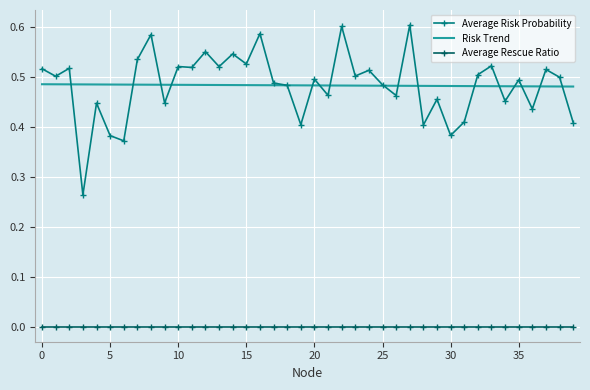

List the series in order of their peak value, highest first.

Average Risk Probability, Risk Trend, Average Rescue Ratio